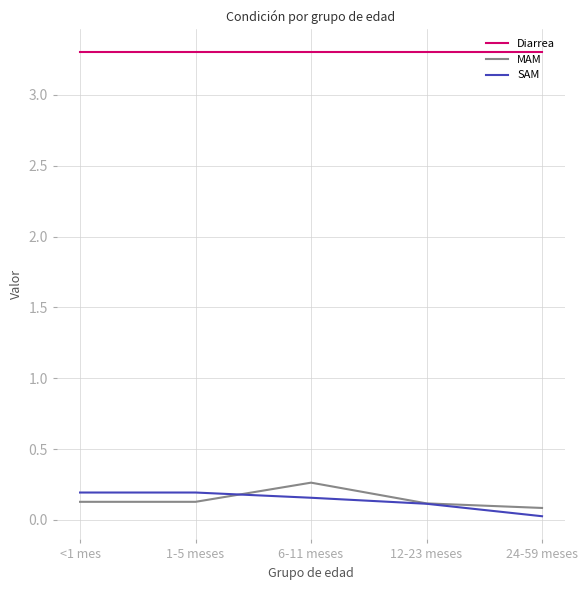

At how many categories does at least one series exceed 1?

5